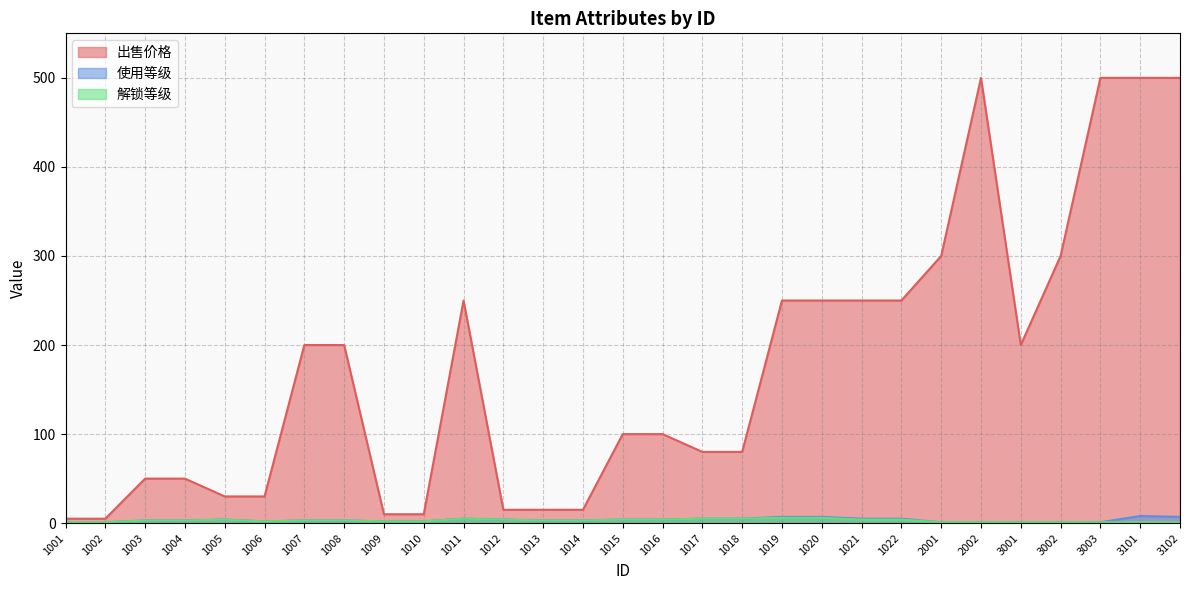

True or false: 解锁等级 and 出售价格 intersect in this chart.

False